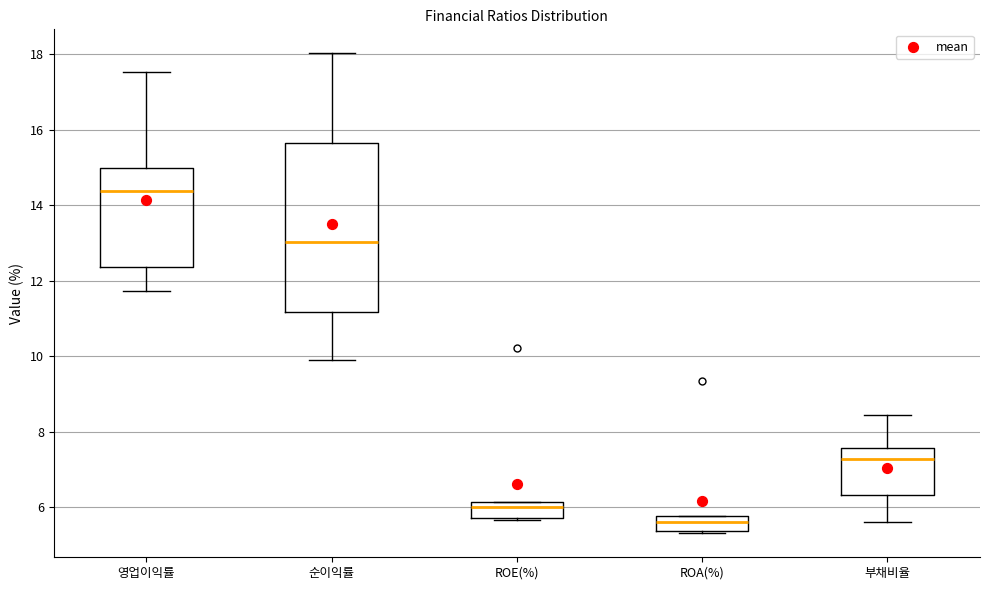

Where is the upper edge of the box for ROA(%) on the y-axis? The values are not printed on the chart, so give them approximately, as read against the axis.

5.8